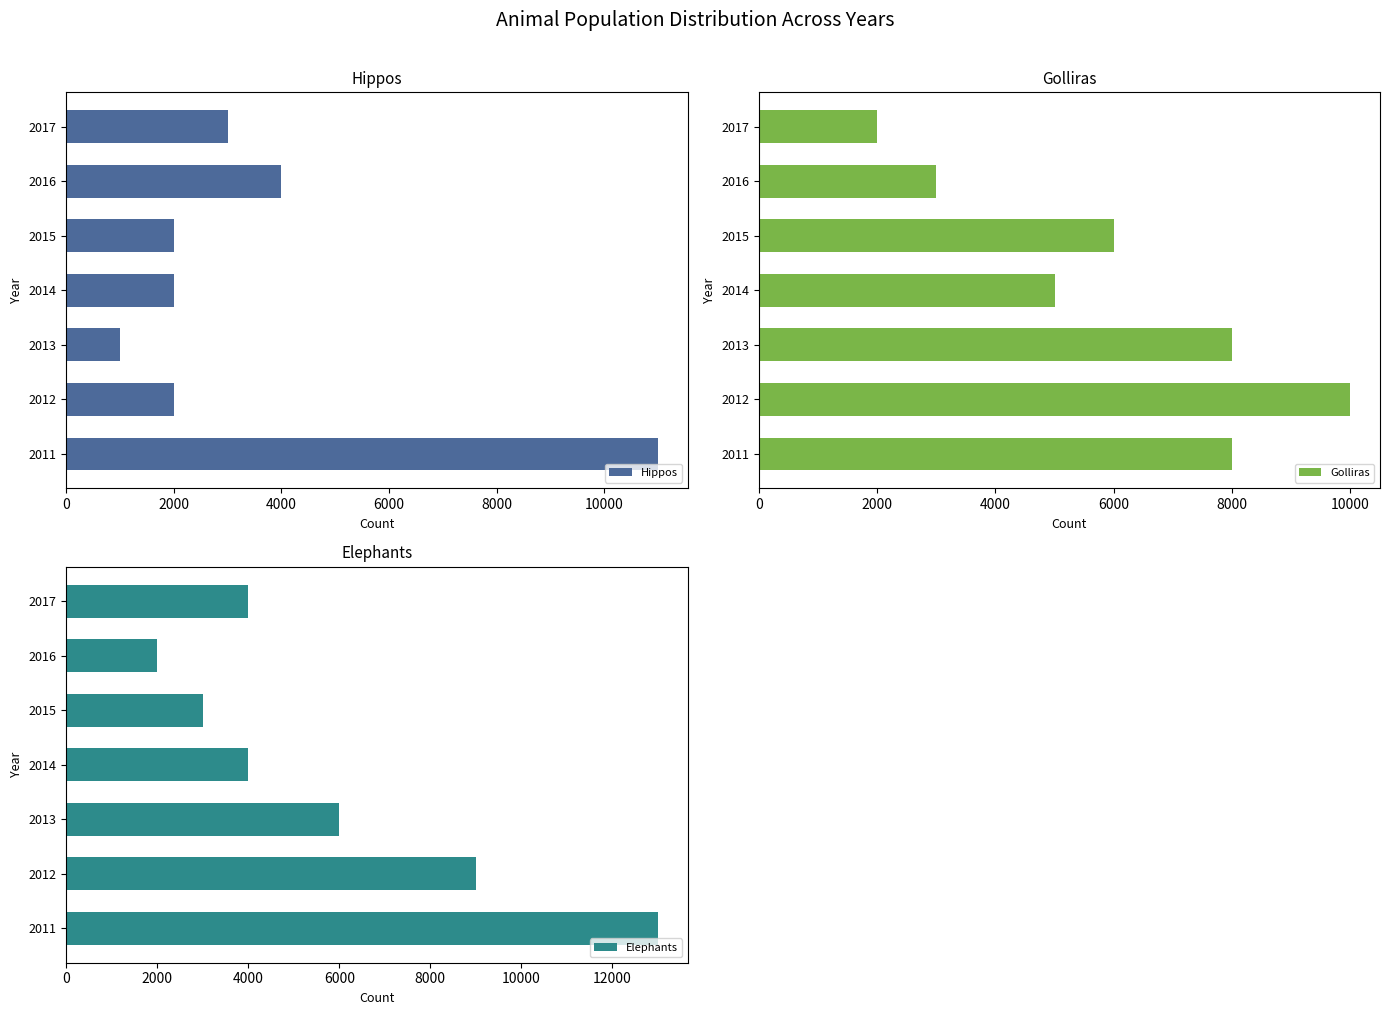

Are the bars horizontal?

Yes